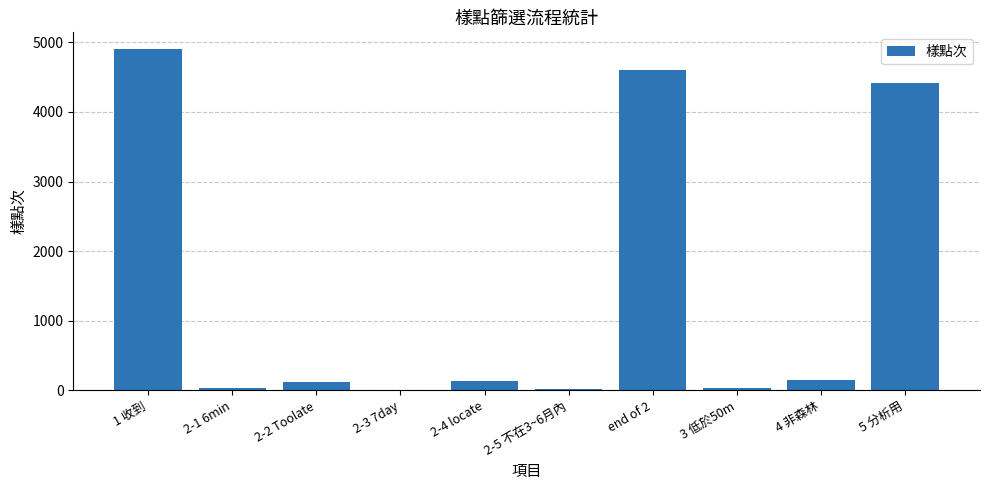

The value at 5 分析用 is 6621. True or false?

False